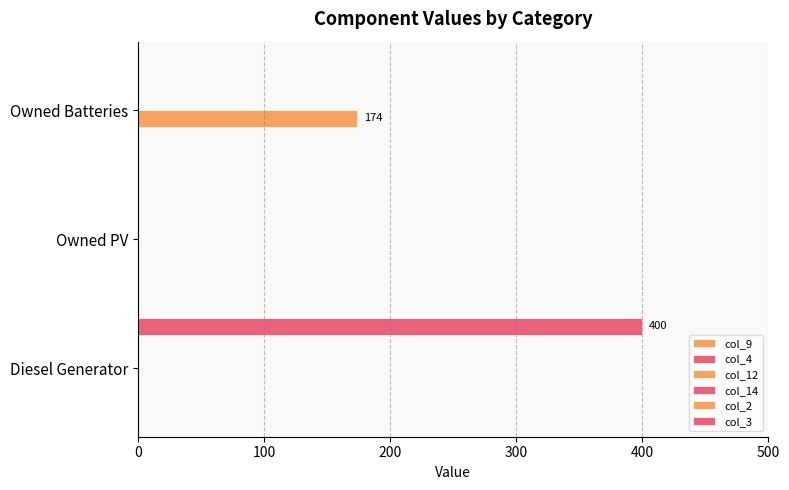

Reading left to right, list all the values displayed in this chart.

col_9: 0.1	0.1	0.1
col_4: 0.1	0.1	0.1
col_12: 0.0	0.0	174.0
col_14: 0.1	0.1	0.1
col_2: 0.1	0.1	0.1
col_3: 400.0	0.0	0.0